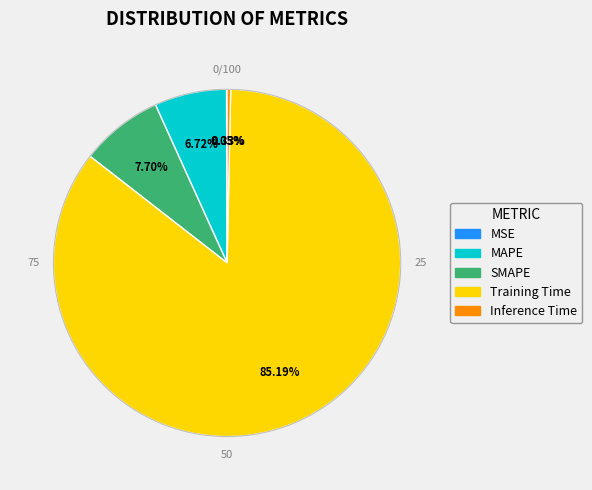

To the nearest percent, what is the average slice percentage?

20%